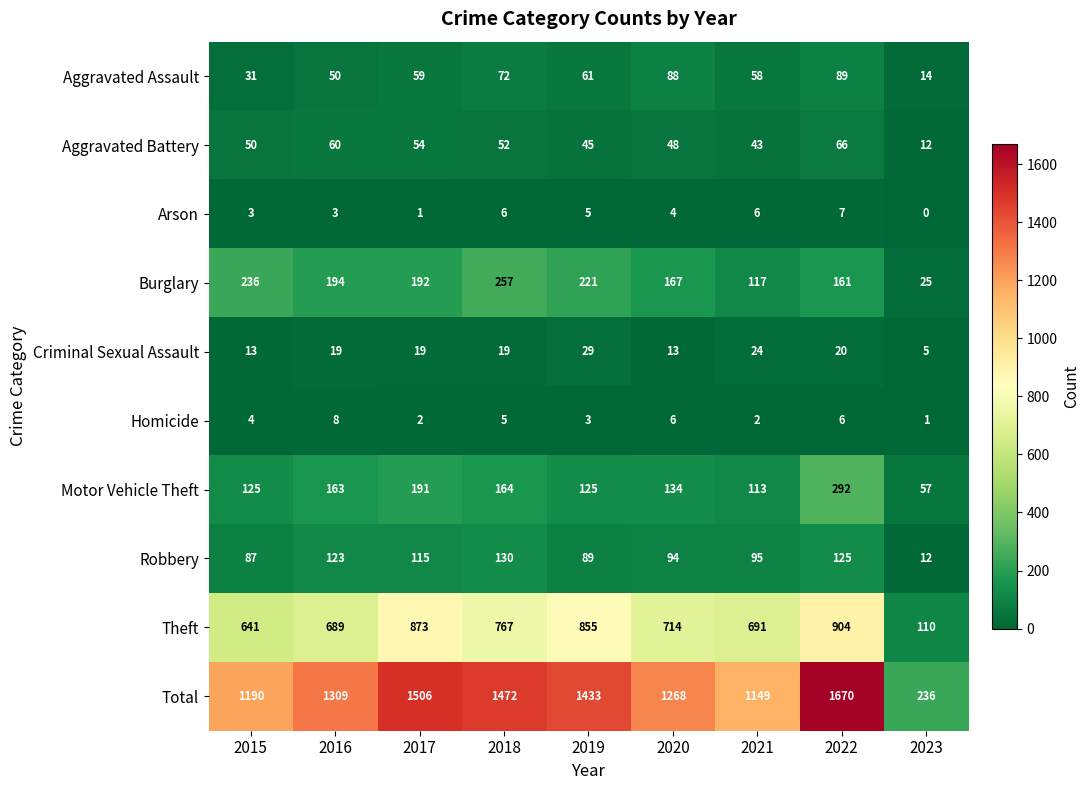

At which category does the chart reach its minimum across all series?

2023